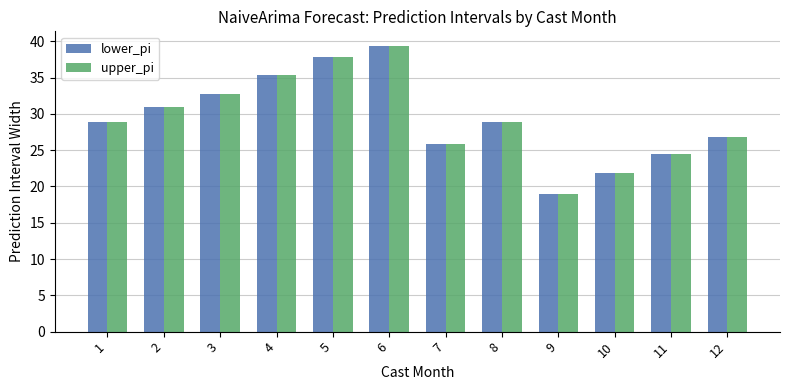

How many categories are shown in the chart?

12